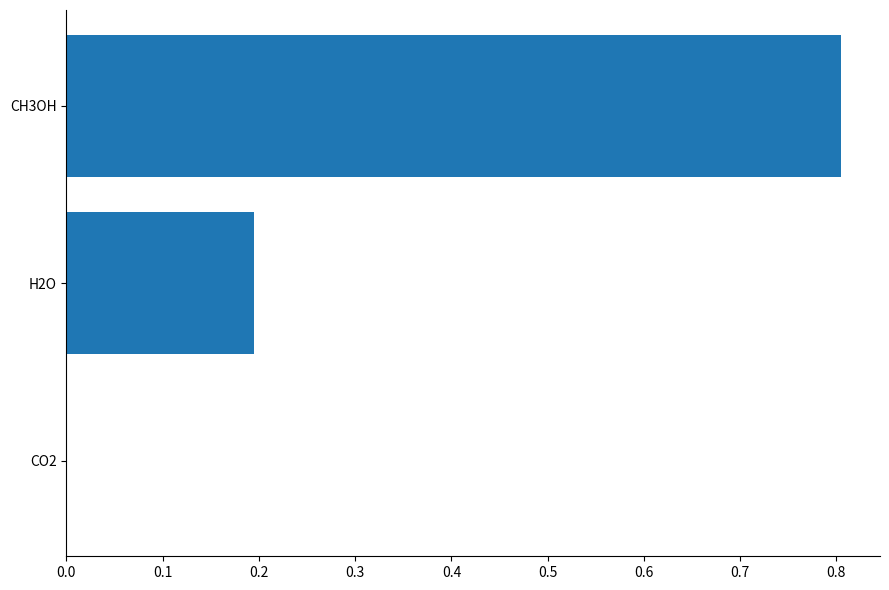

How many data points does each series have?

3